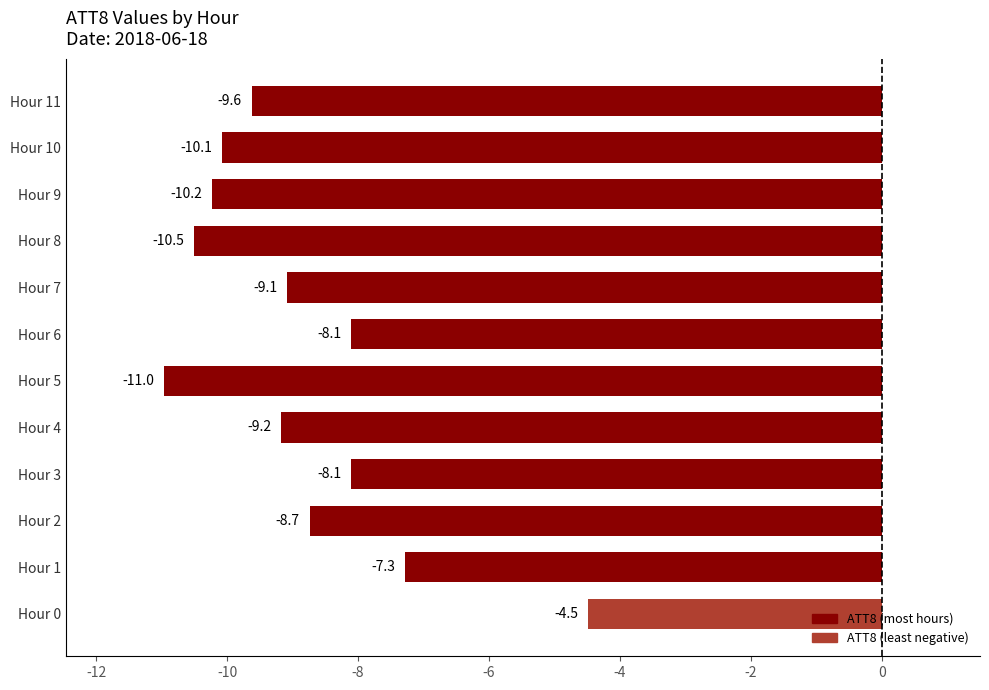

Count the number of values greater than -9.

5